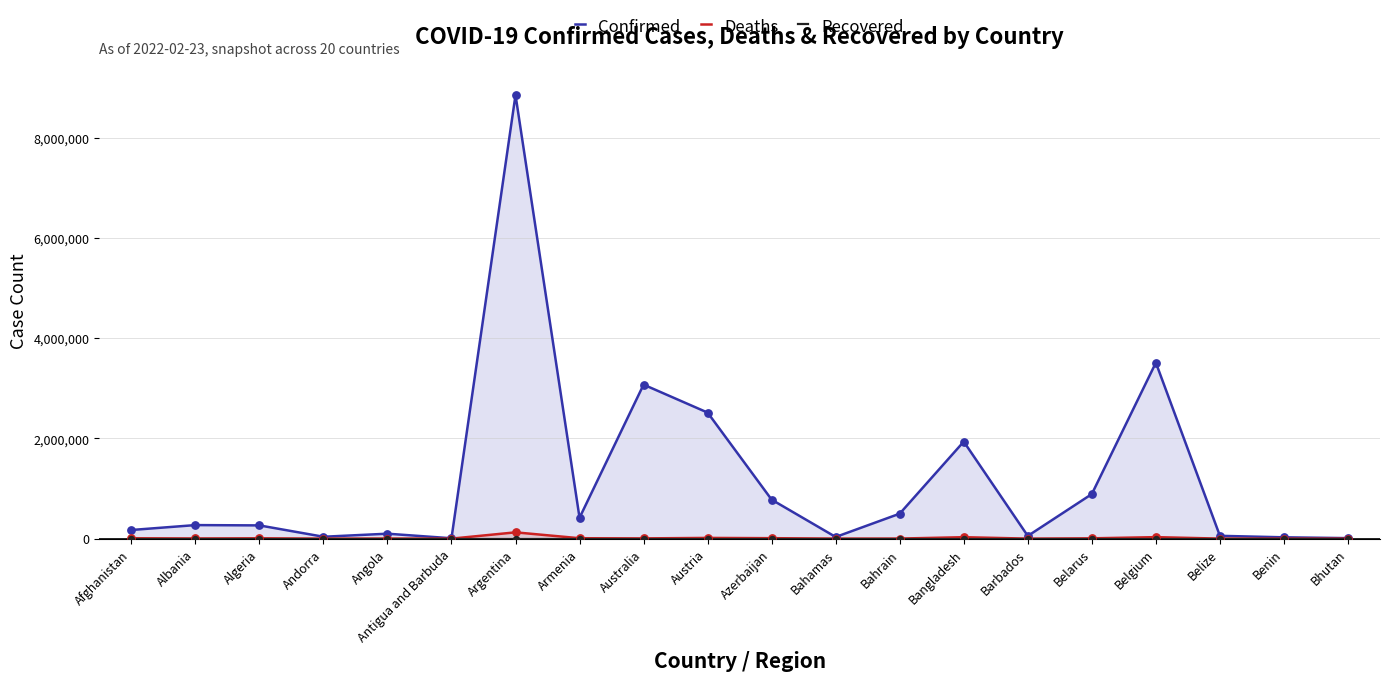

Which series has the largest Y range (max minus min)?

Confirmed